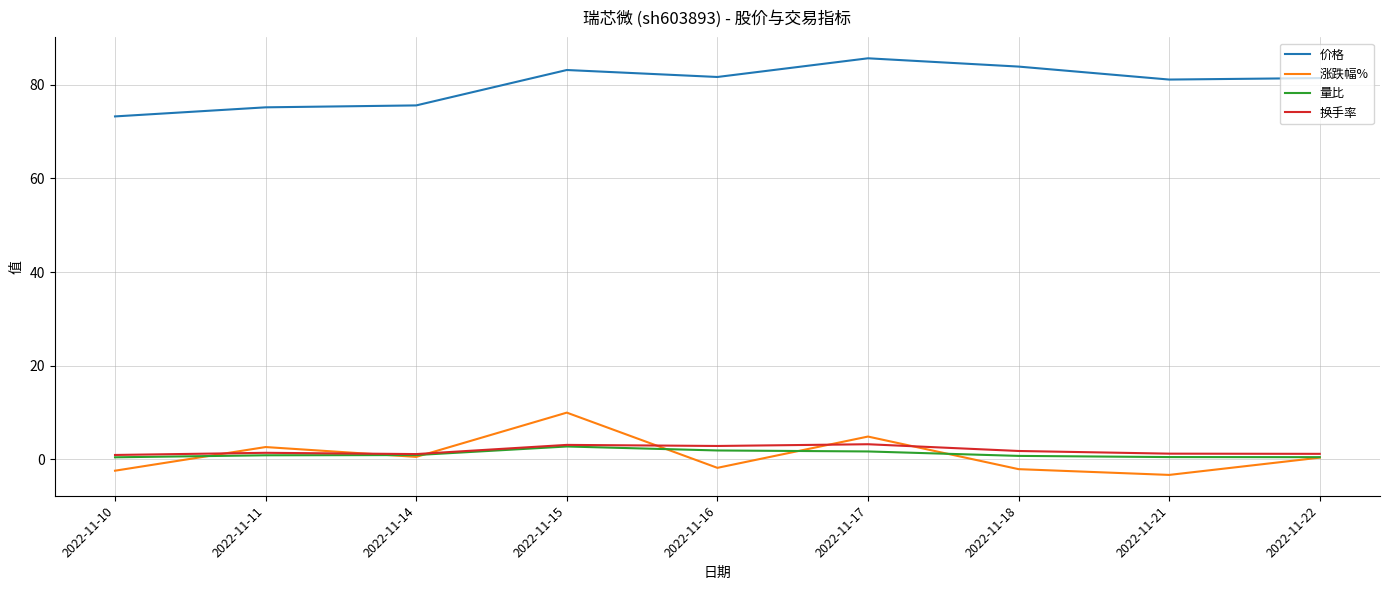

Is the value of 涨跌幅% at 2022-11-21 greater than the value of 量比 at 2022-11-21?

No